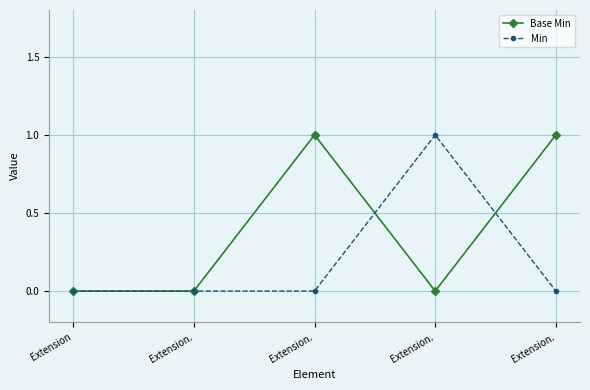

At which label does Min reach its minimum?

Extension